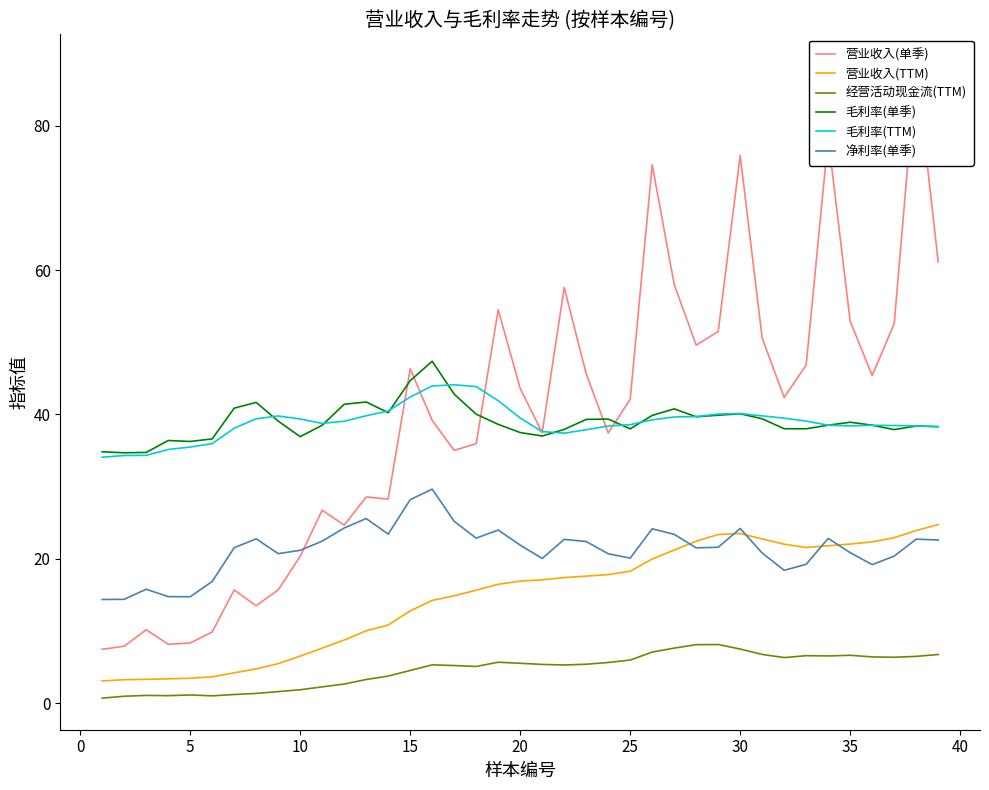

The 营业收入(TTM) series shows 39.9 at 30. True or false?

False